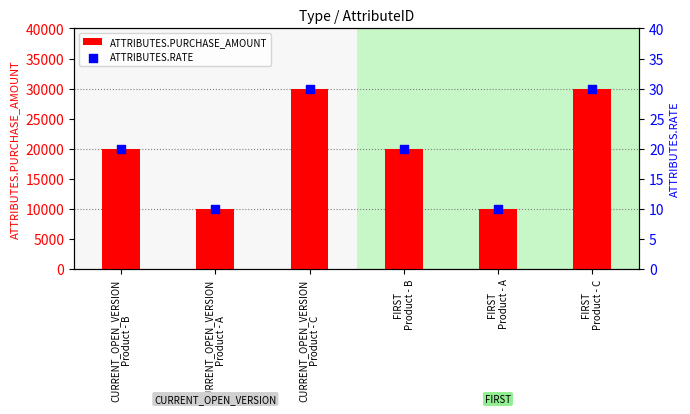

Which series reaches the maximum Y coordinate?

ATTRIBUTES.PURCHASE_AMOUNT